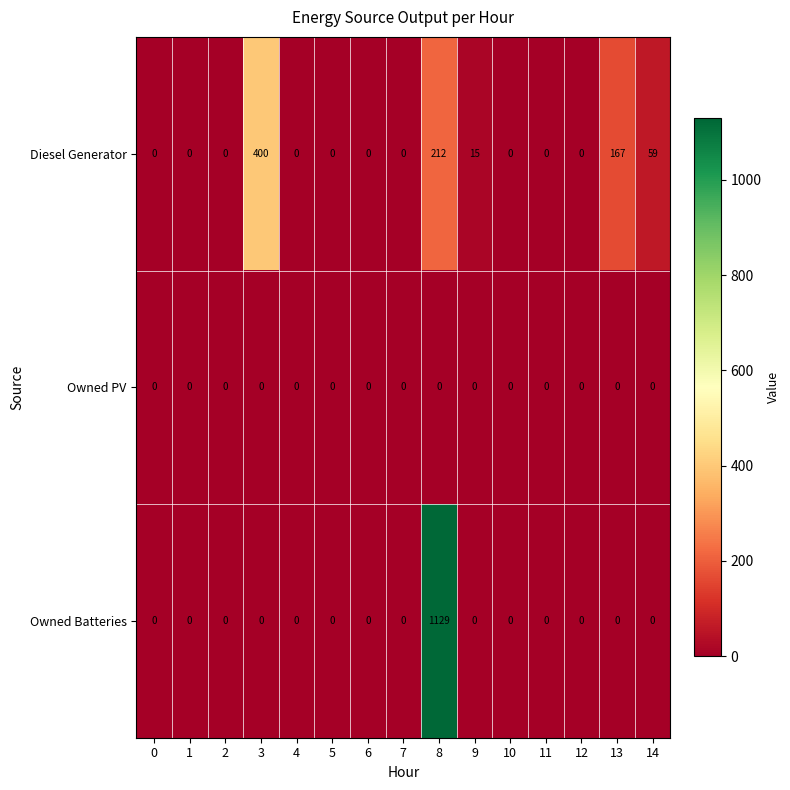

The value of Owned Batteries at 6 is 0. True or false?

True